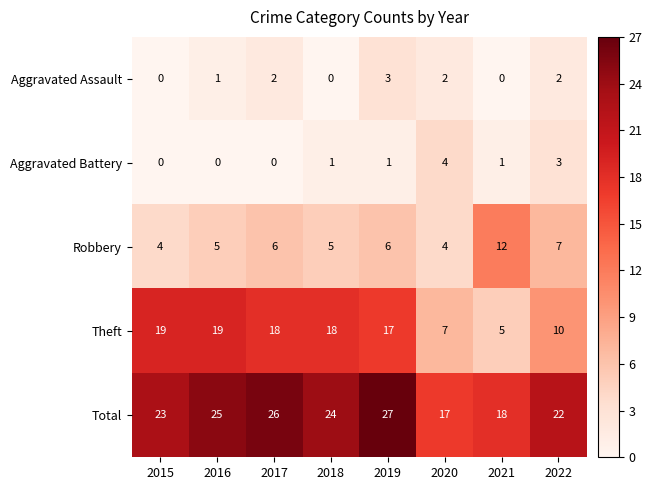

What is the sum of all Robbery values?

49